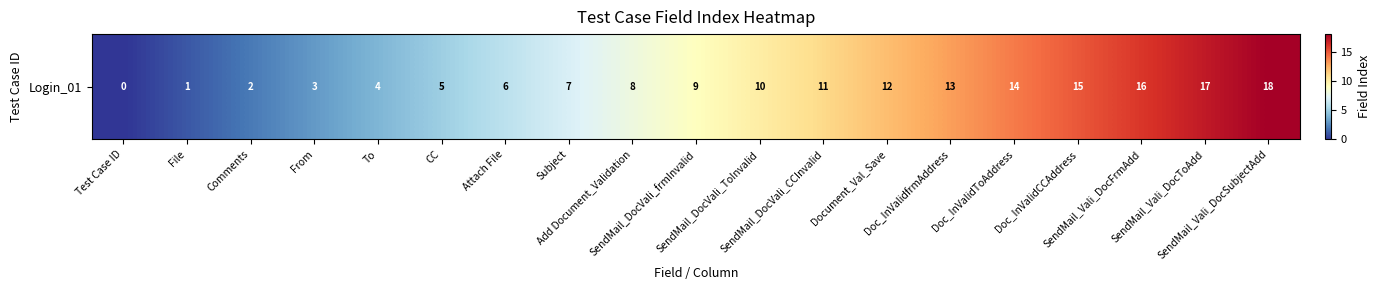

At which category does the chart reach its peak across all series?

SendMail_Vali_DocSubjectAdd